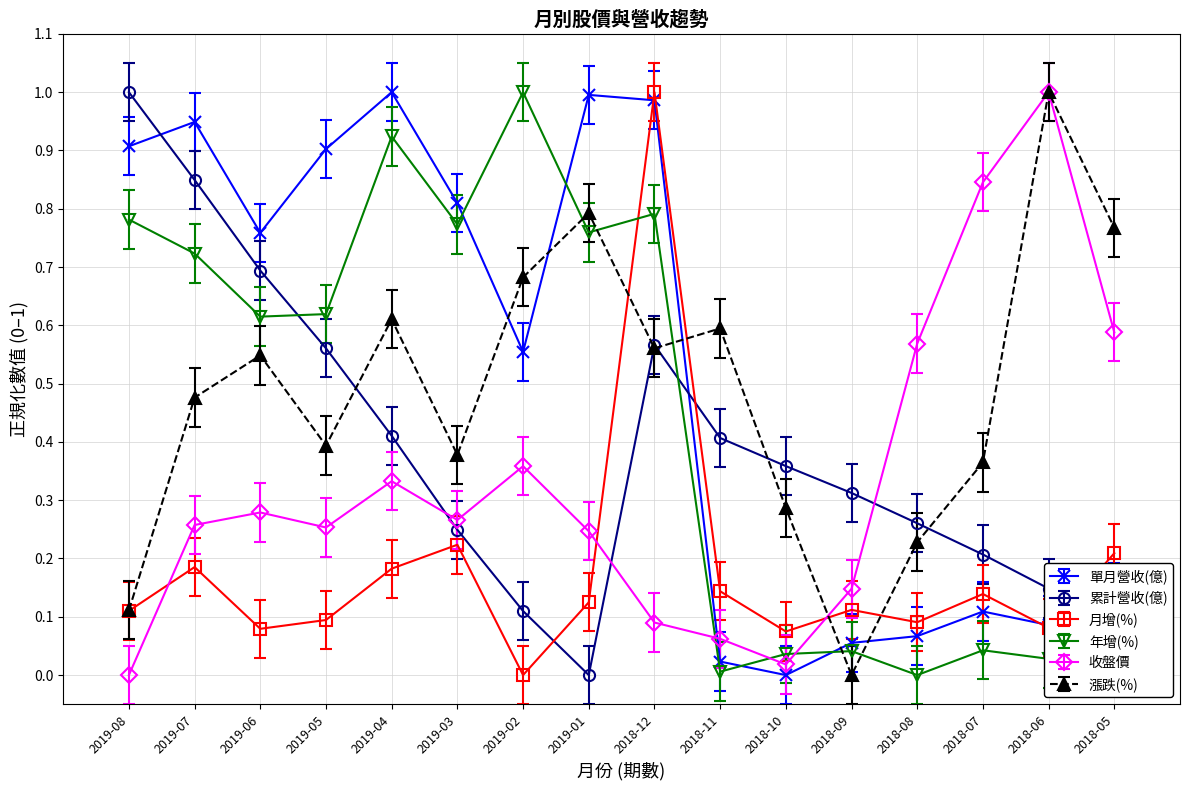

How many lines are shown in the chart?

6